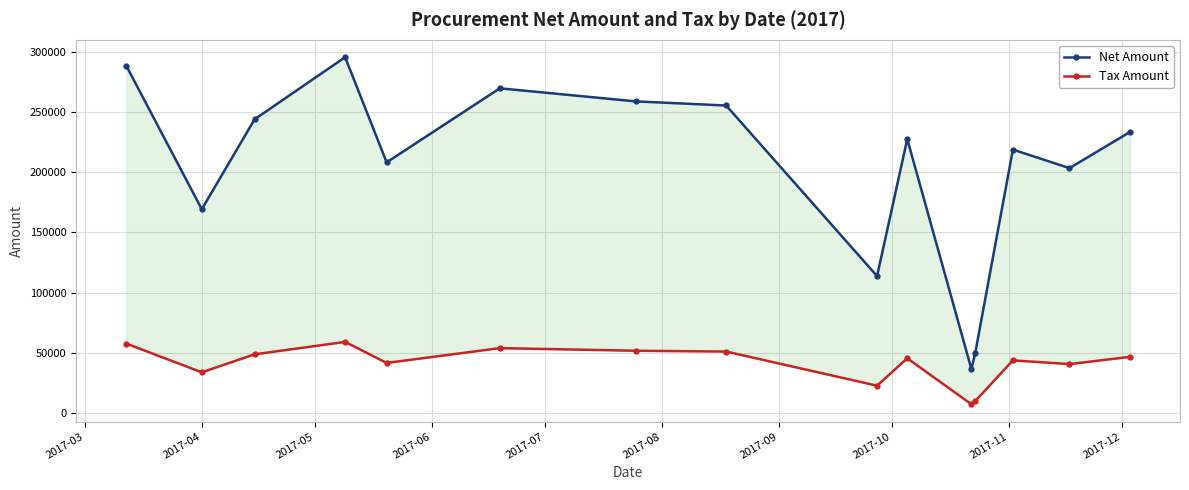

Rank the series by their average value, from lowest to highest.

Tax Amount, Net Amount